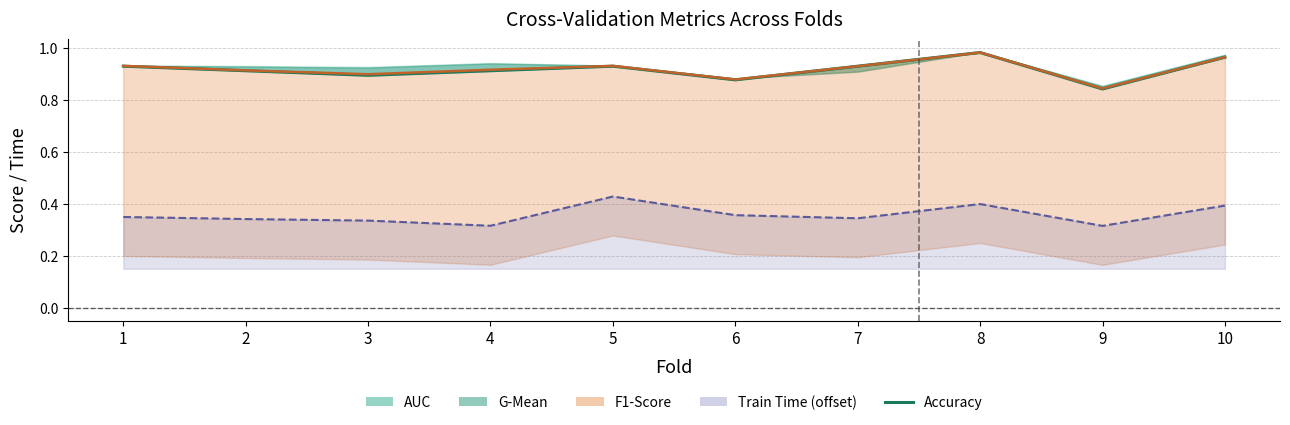

How many lines are shown in the chart?

3